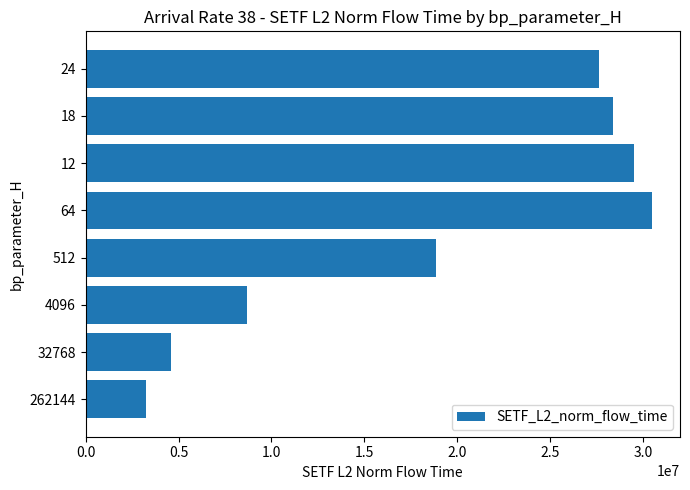

What value does the data have at 64?

30446621.6